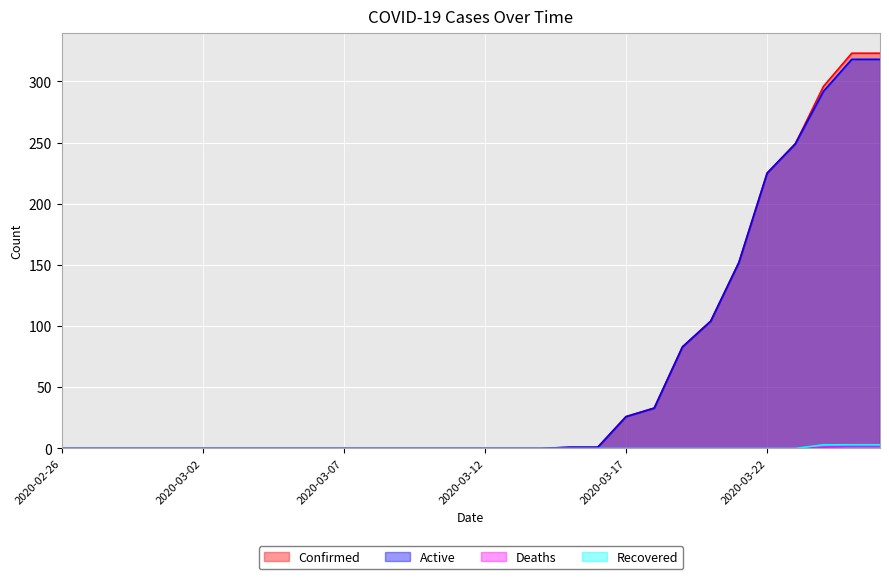

How many values in Deaths are above zero?

3